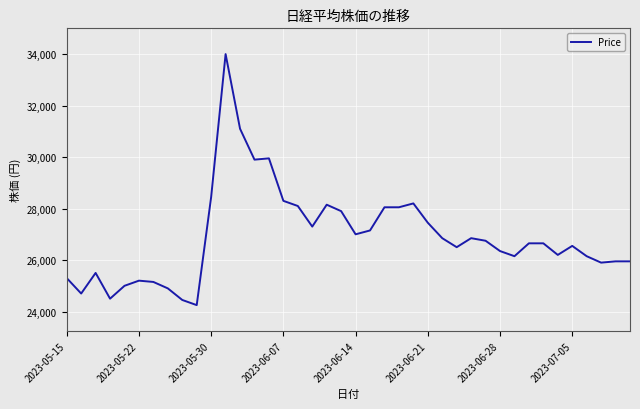

What is the maximum value shown in the chart?

34000